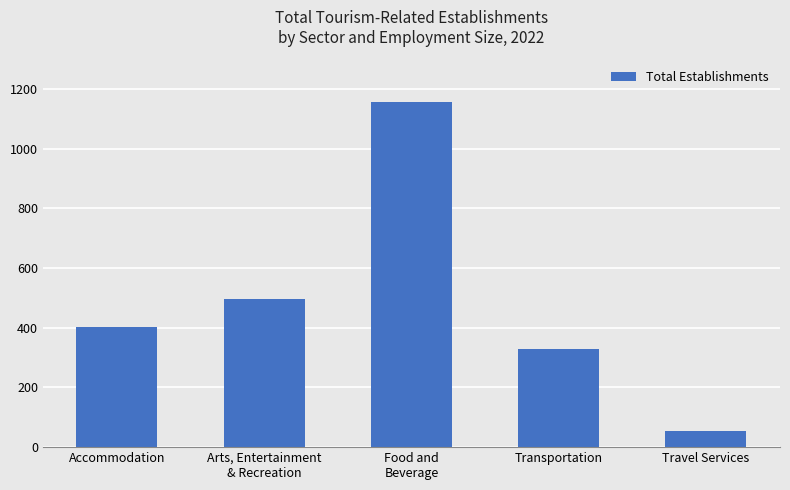

What is the change in value from Accommodation to Food and
Beverage?

+756